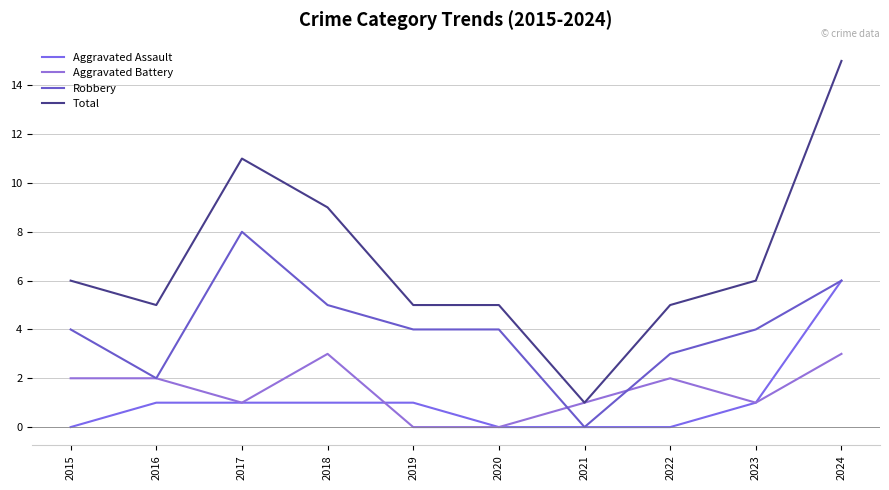

Is this an area chart (filled region under the line)?

No